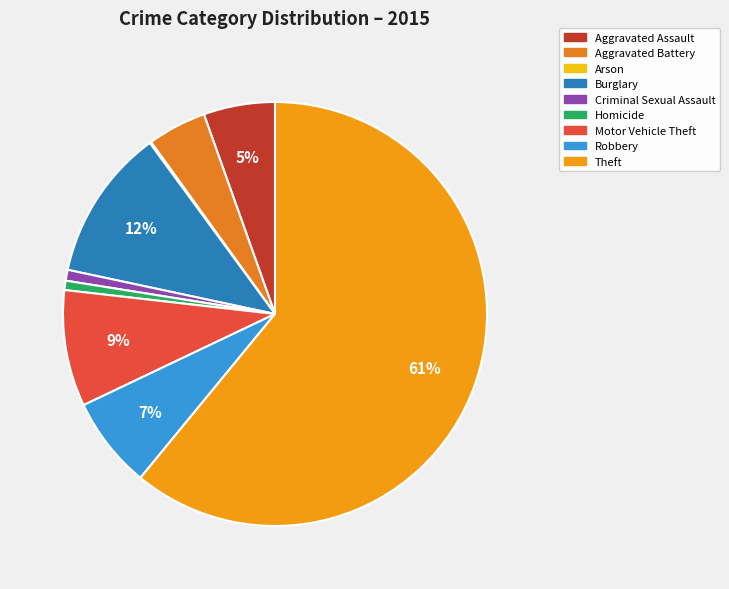

The Theft slice represents 69% of the pie. True or false?

False